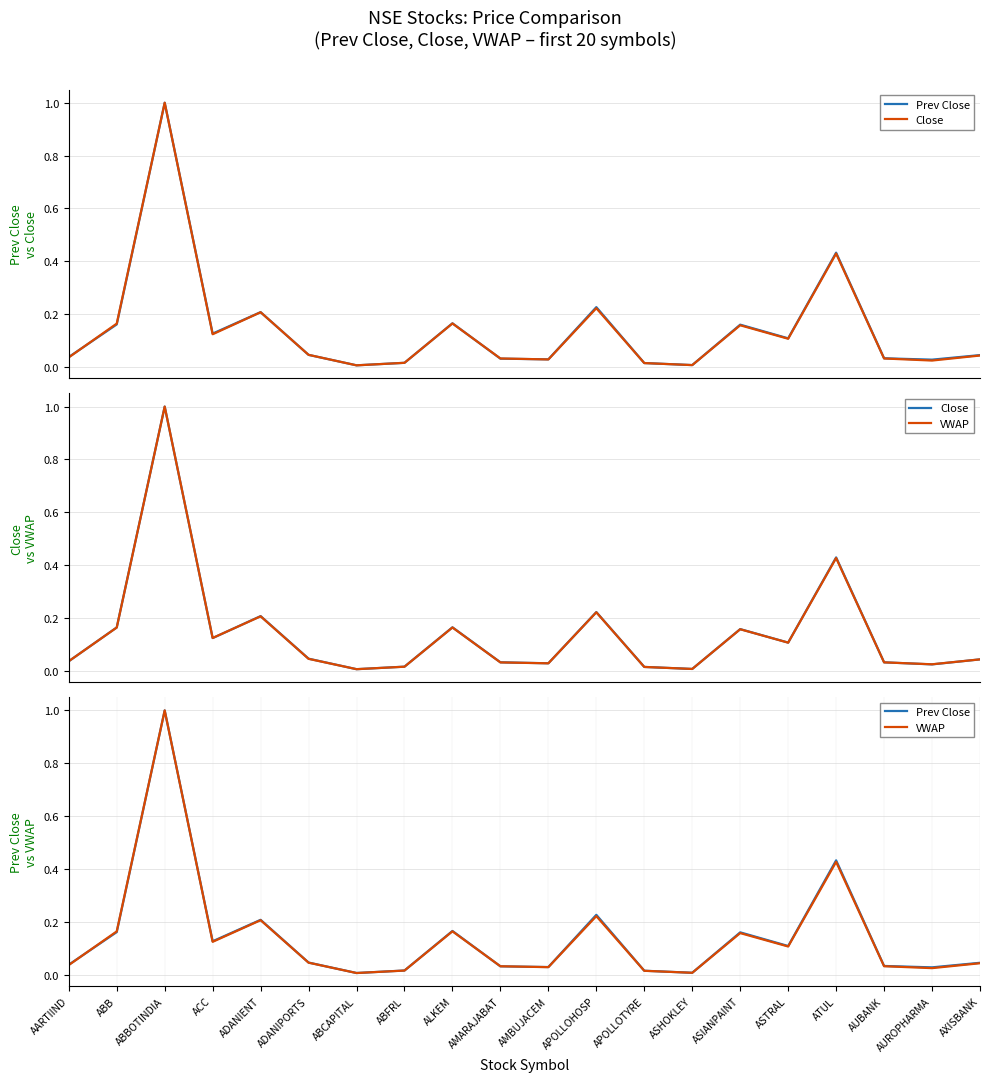

Which series ends up on top after the final intersection of Prev Close and Close?

Prev Close